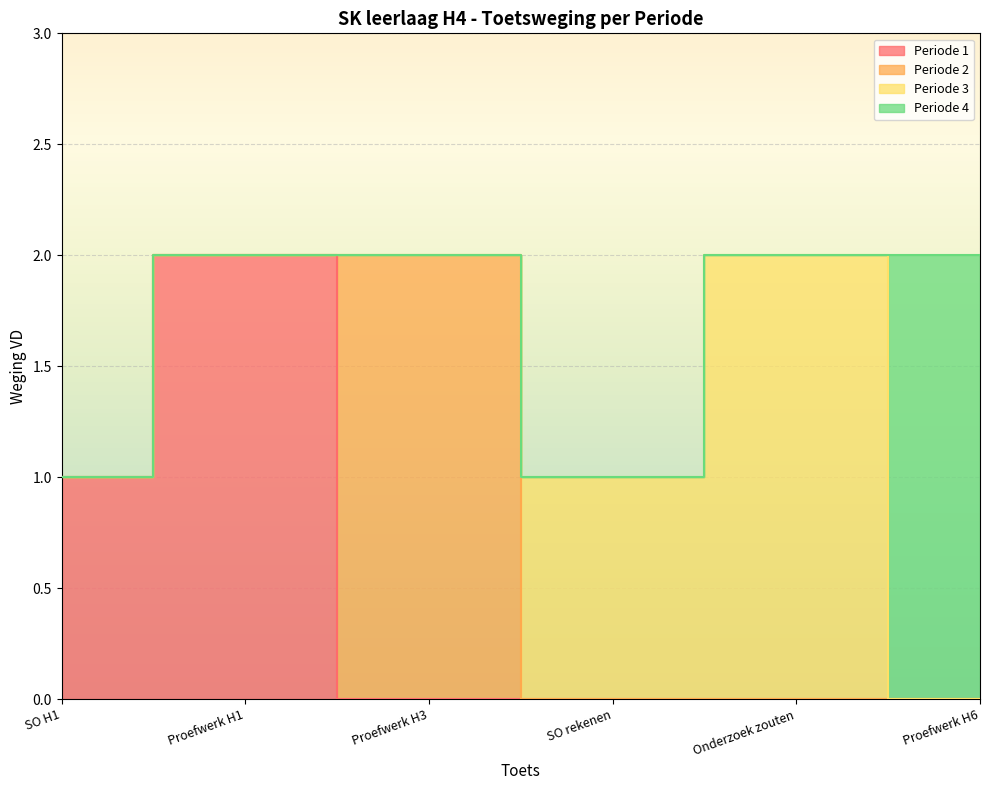

What is the label of the 3rd point from the left?

Proefwerk H3